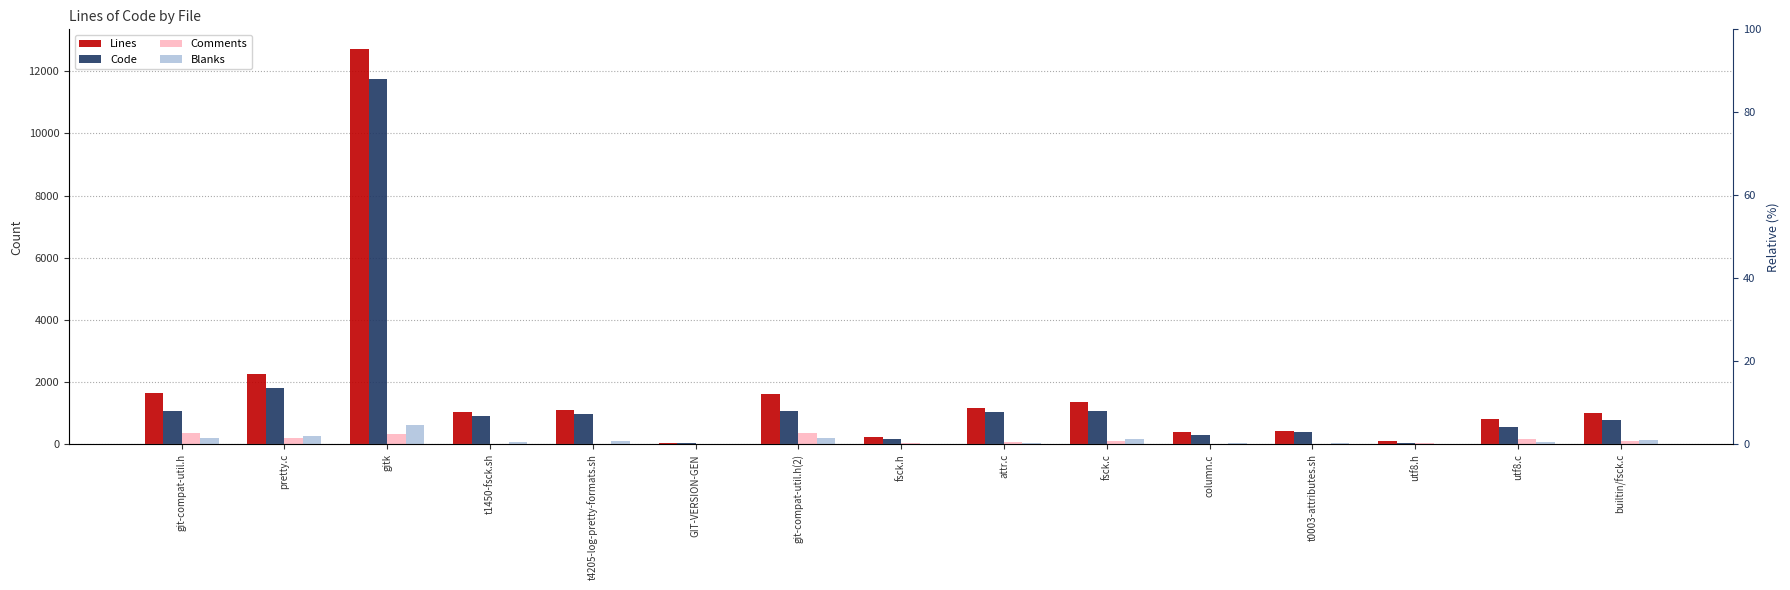

What is the maximum value for Comments?

363